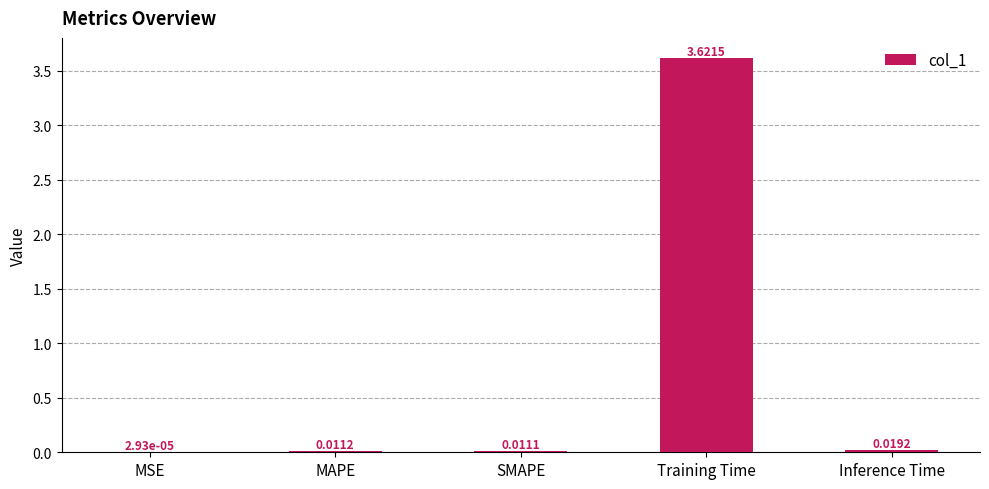

At which label is the value closest to 1?

Inference Time